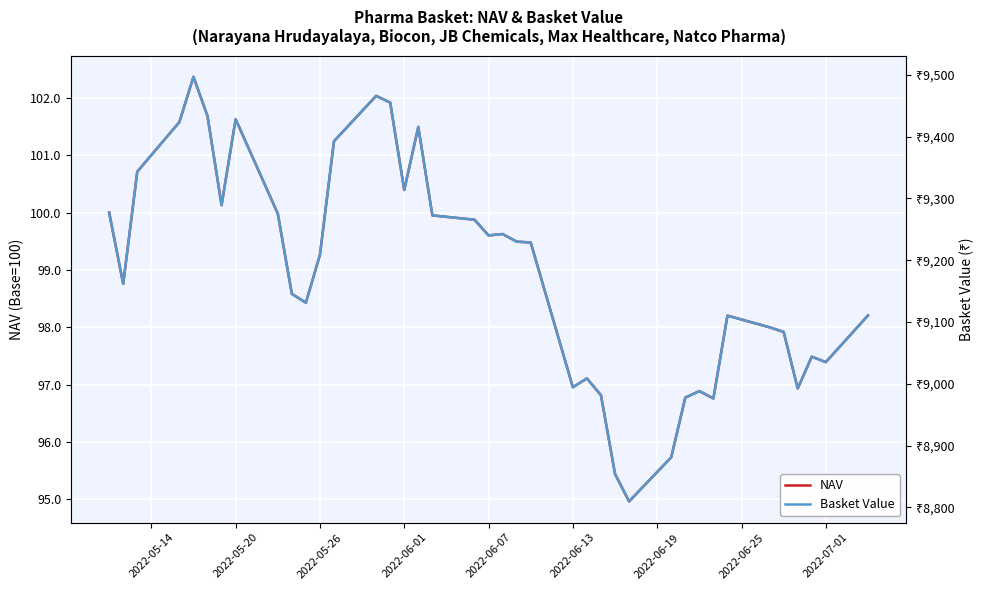

True or false: NAV has a value of 97.4 at 2022-07-01.

True